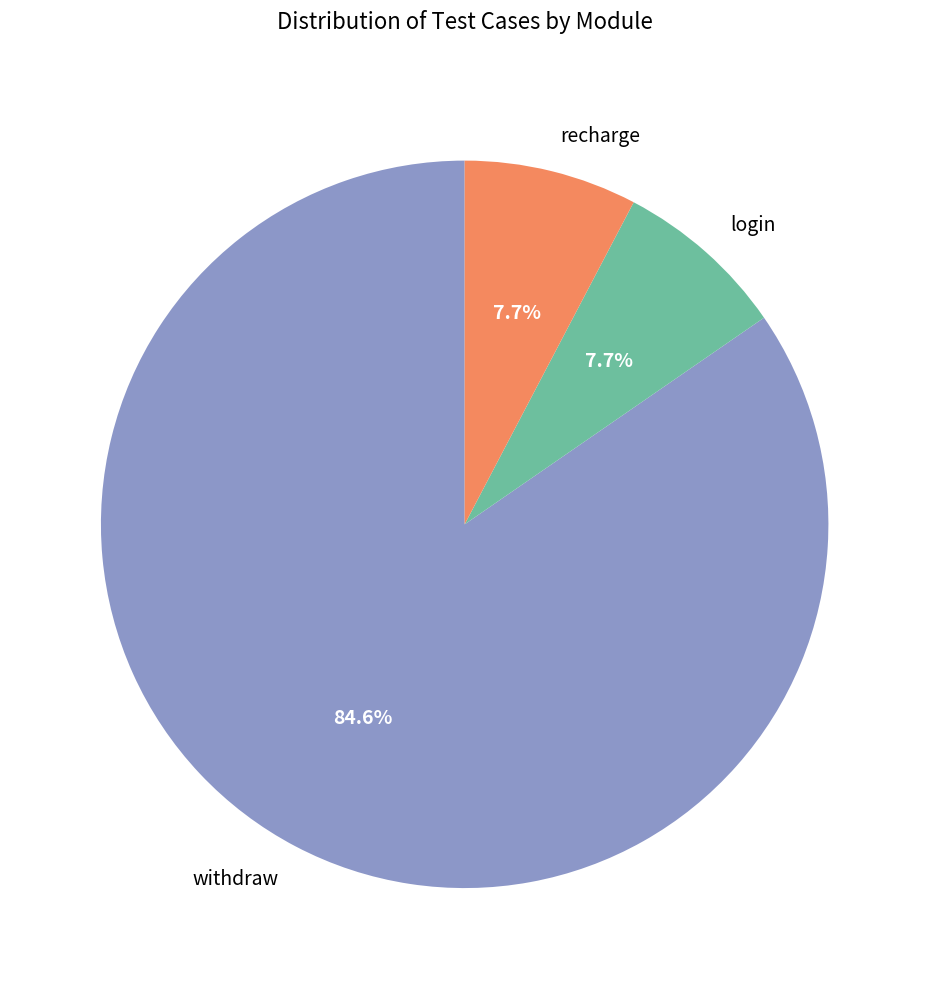

Does withdraw account for over 50% of the chart?

Yes